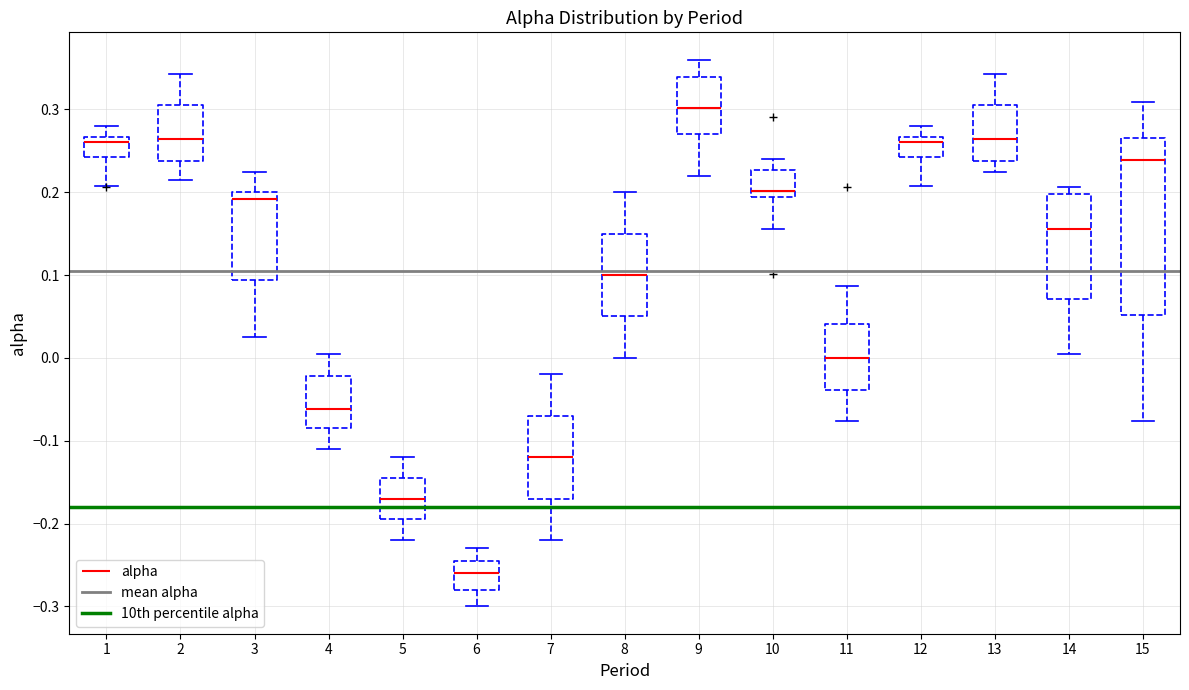

Where is the upper edge of the box at x = 4 on the y-axis? The values are not printed on the chart, so give them approximately, as read against the axis.

-0.02